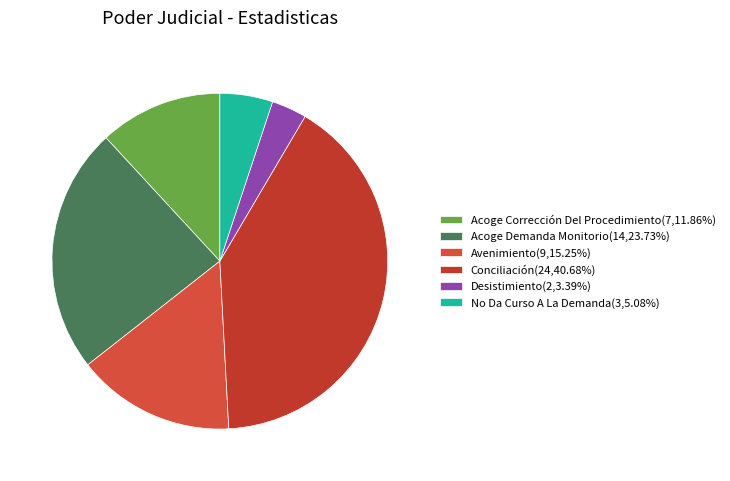

To the nearest percent, what is the average slice percentage?

17%